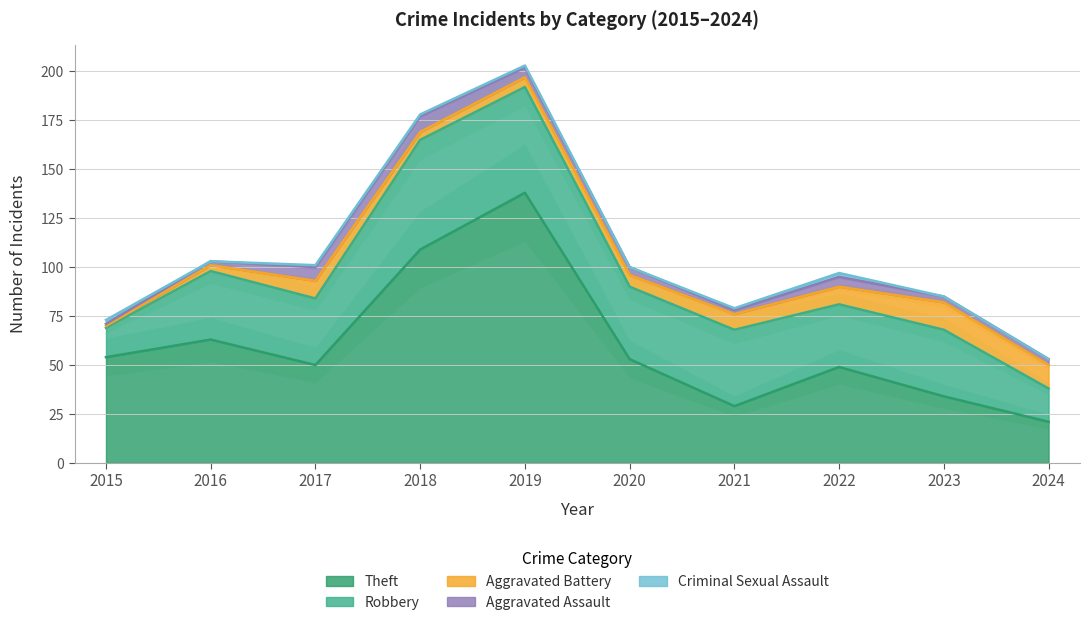

Between 2016 and 2018, which series saw the biggest shift?

Theft